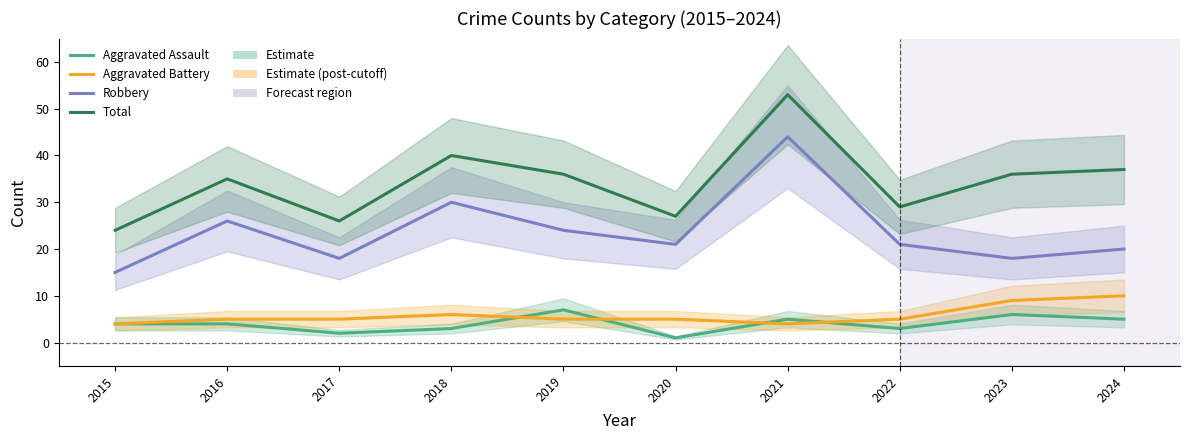

How many data points in Aggravated Assault are less than 4?

4